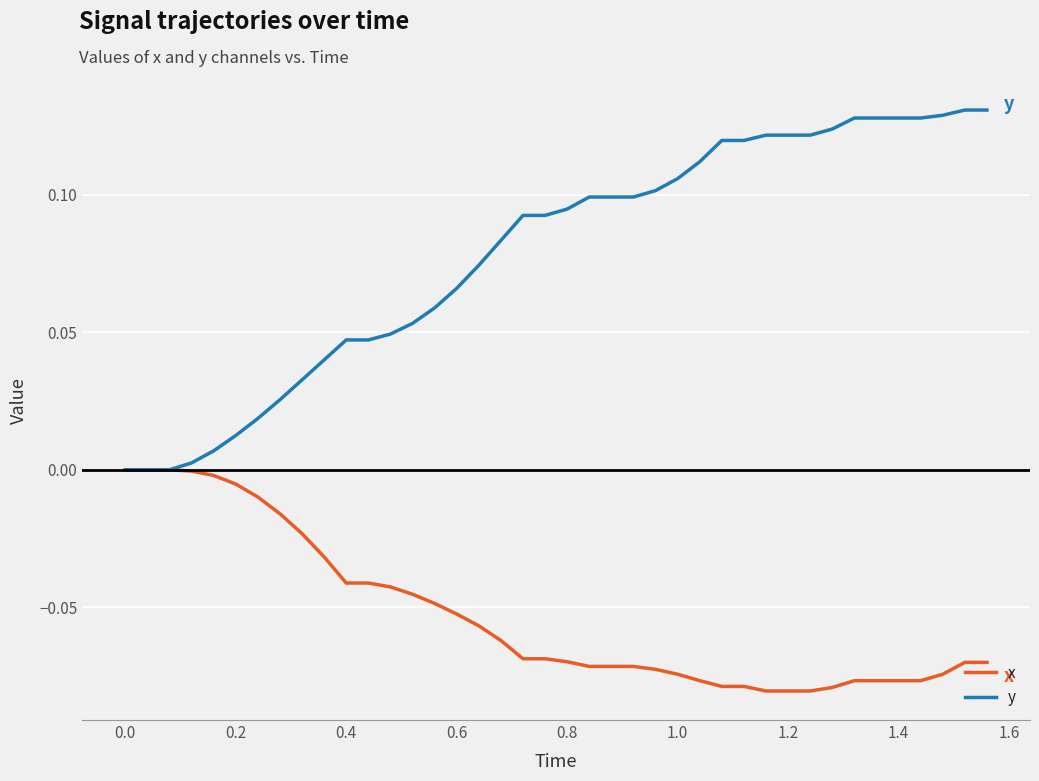

Which series has the widest spread of values?

y